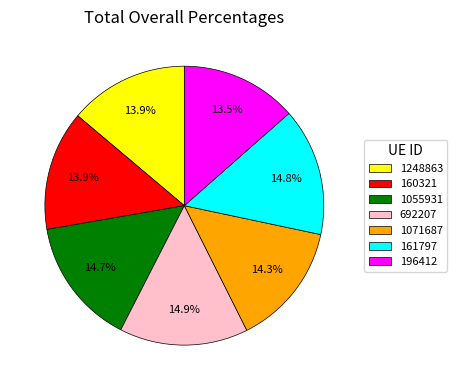

Count the number of slices in the pie.

7